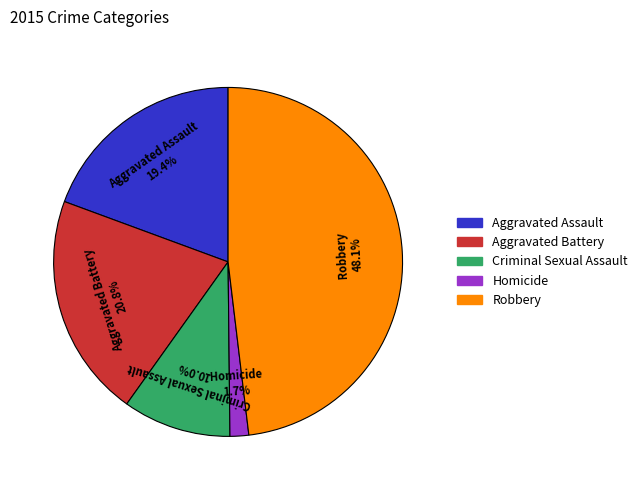

The Aggravated Assault slice represents 19% of the pie. True or false?

True